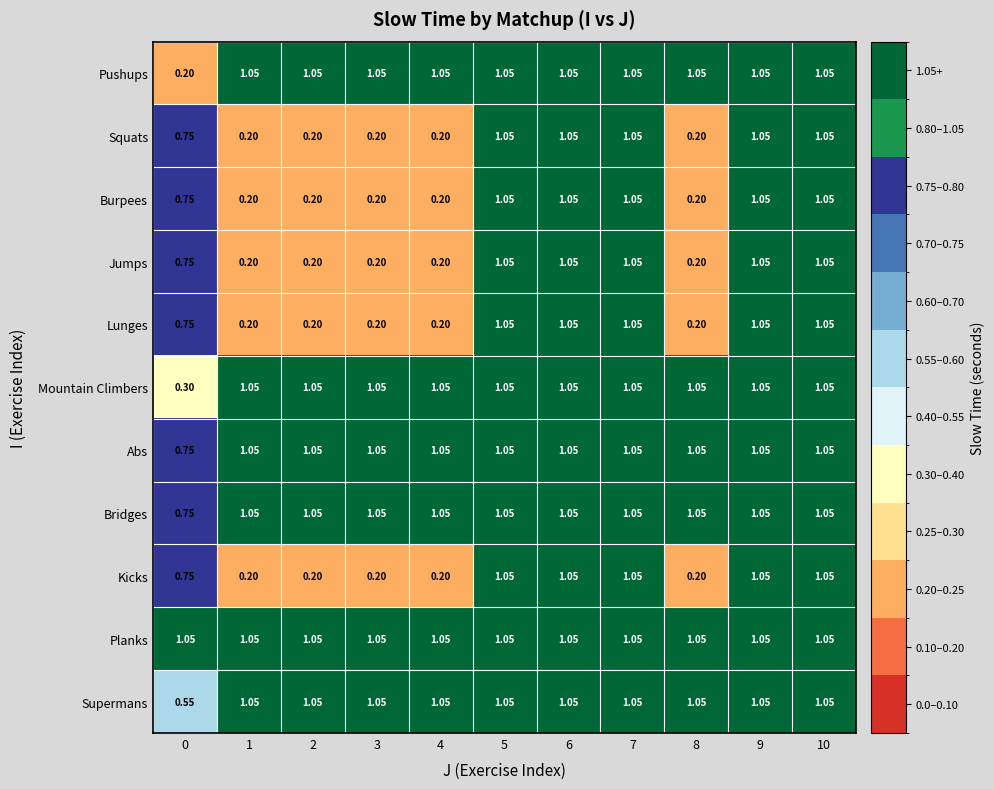

Which series has the largest total across all categories?

Planks